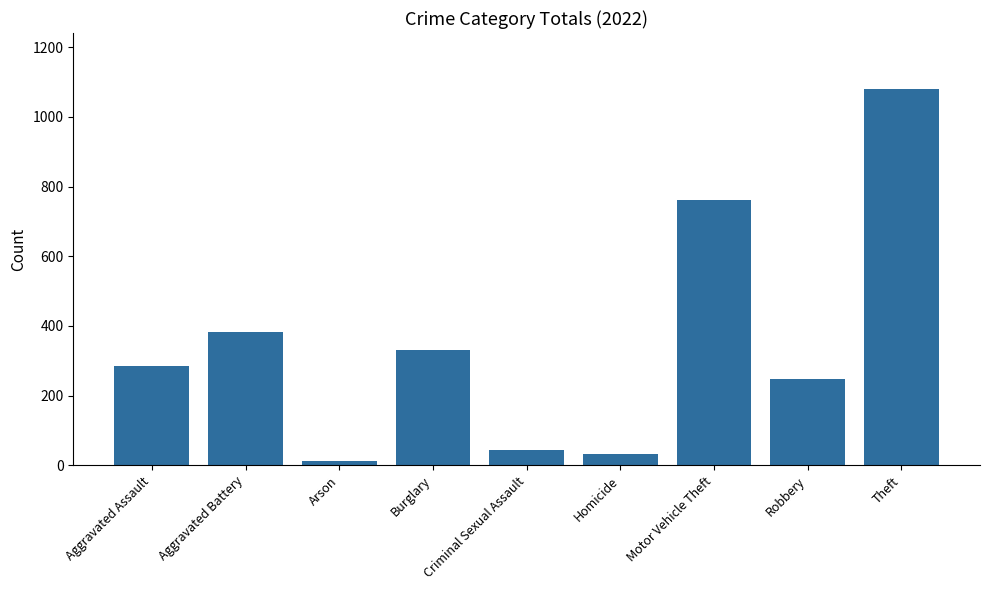

The chart shows a value of 118 at Aggravated Battery. True or false?

False